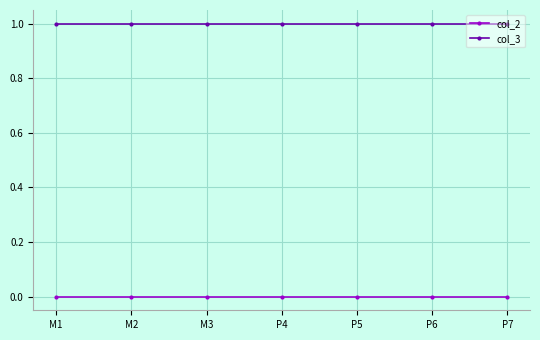

The value of col_2 at M3 is 0. True or false?

True